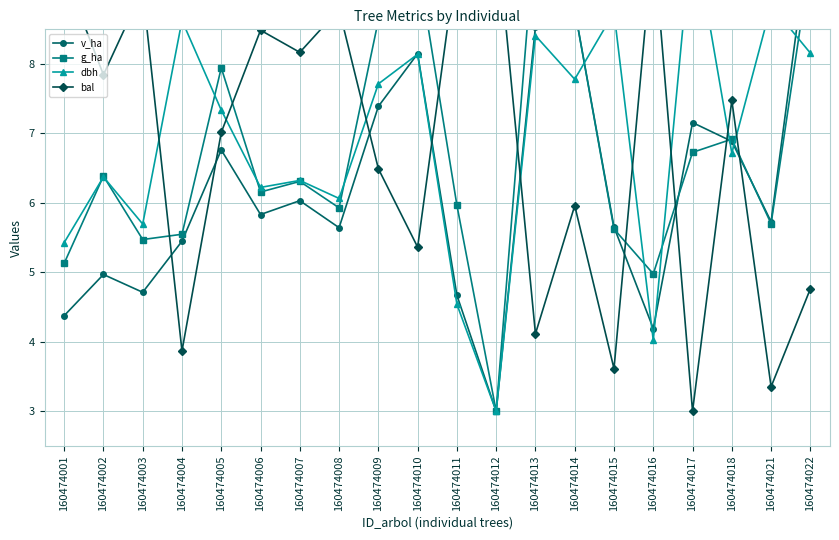

Is it true that dbh equals 6.3 at 160474007?

True